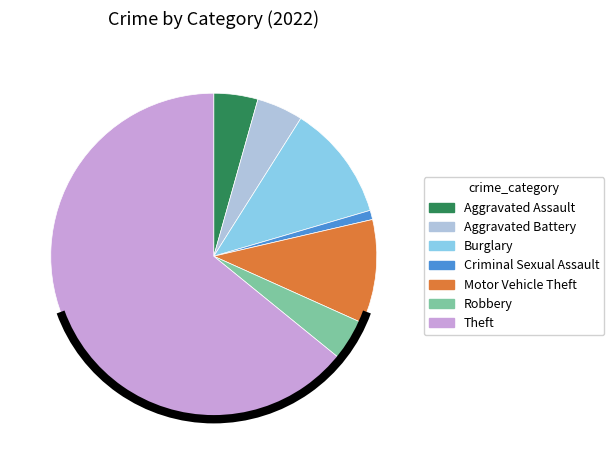

Does any single category account for the majority?

Yes